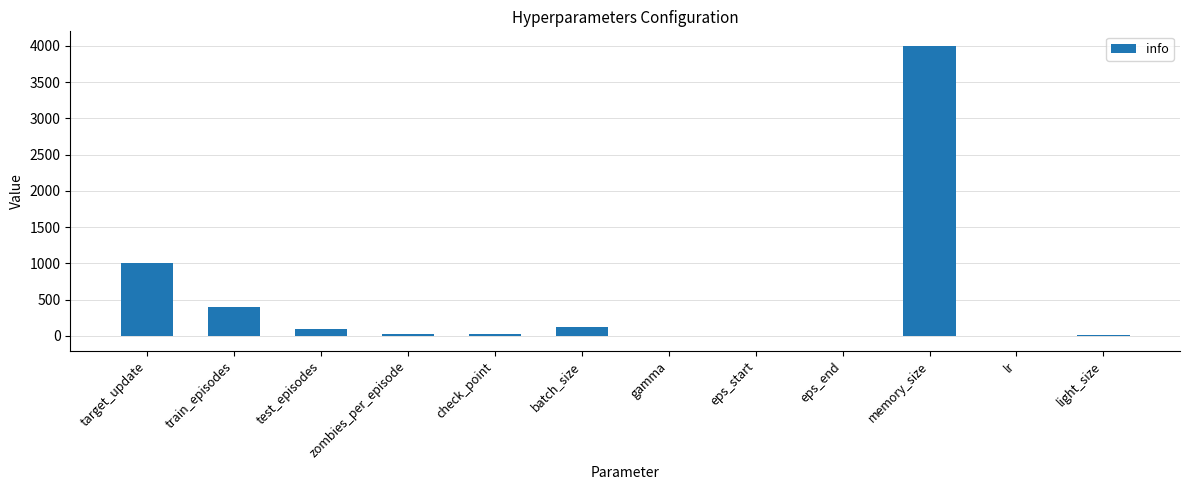

At which label does the data first exceed 25?

target_update